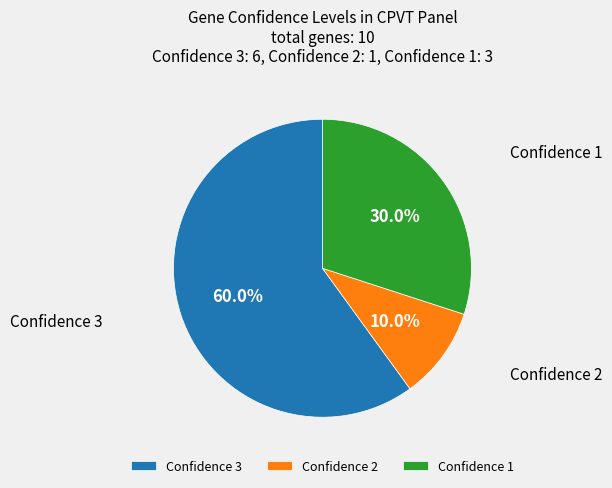

Which category has the biggest portion of the pie?

Confidence 3